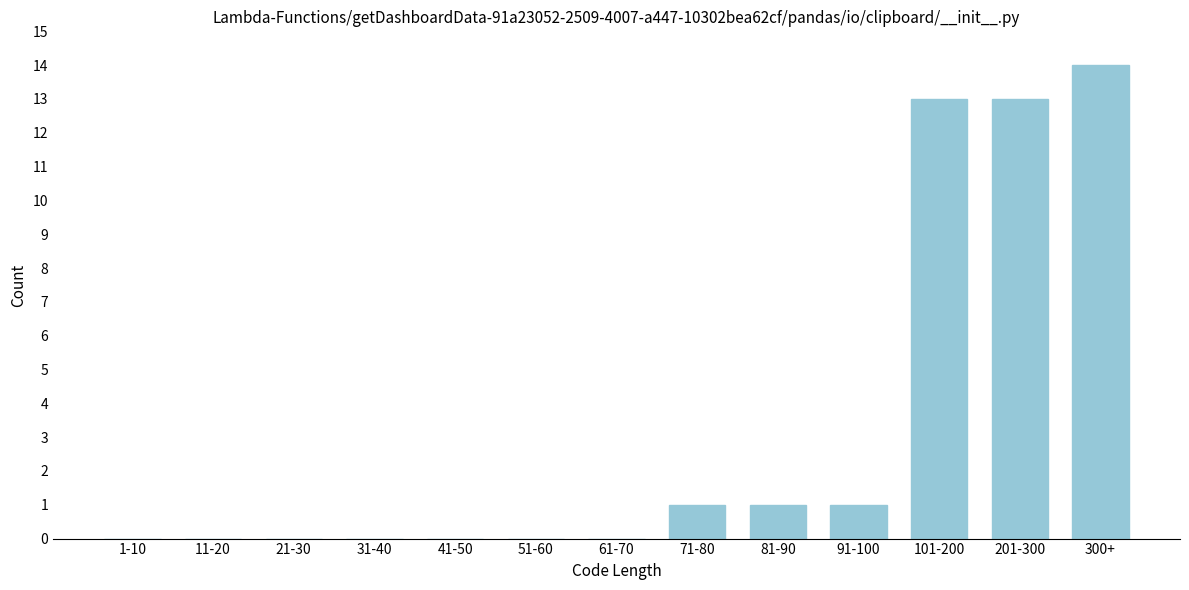

Reading left to right, list all the values displayed in this chart.

1-10=0	11-20=0	21-30=0	31-40=0	41-50=0	51-60=0	61-70=0	71-80=1	81-90=1	91-100=1	101-200=13	201-300=13	300+=14